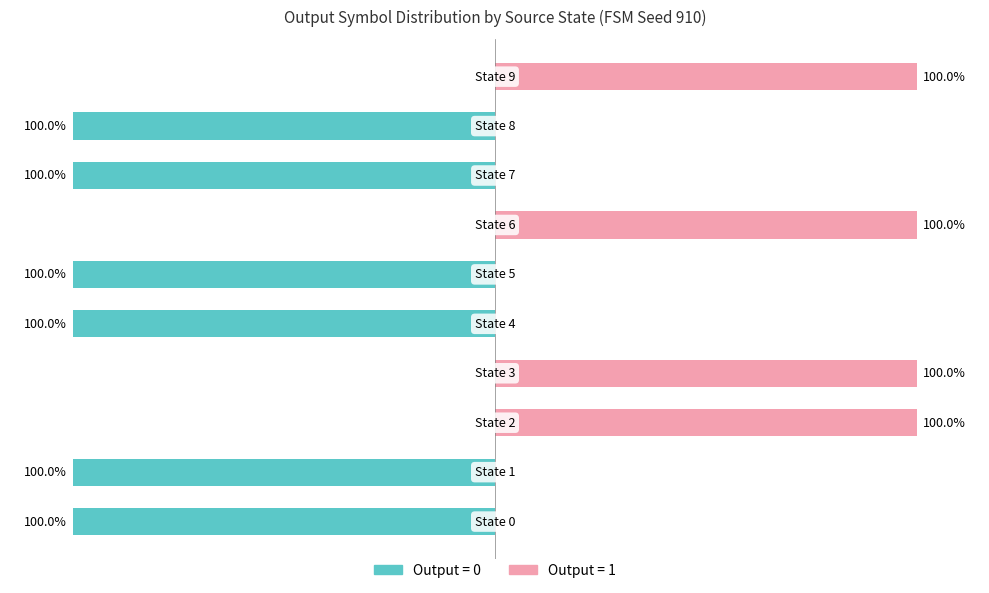

True or false: output_1 has a value of 0 at State 7.

True